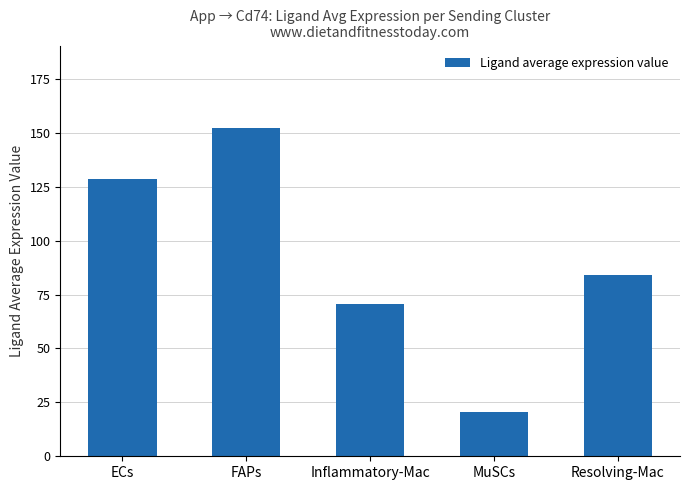

True or false: the data shows 99.4 at Inflammatory-Mac.

False